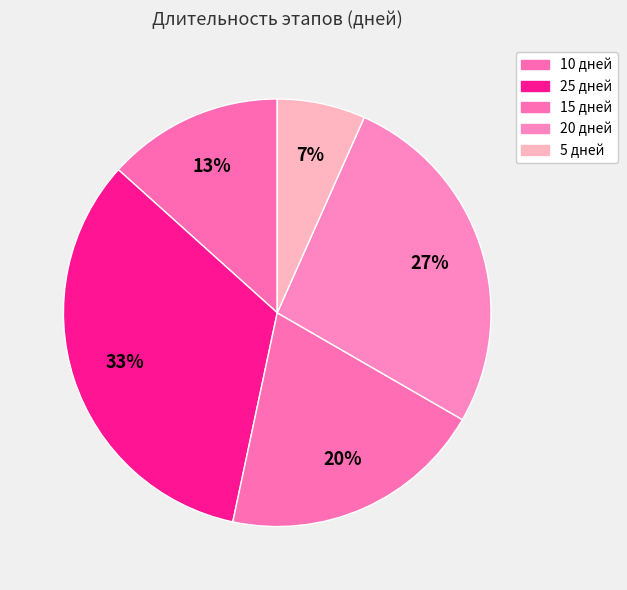

What is the largest slice in the pie chart?

25 дней